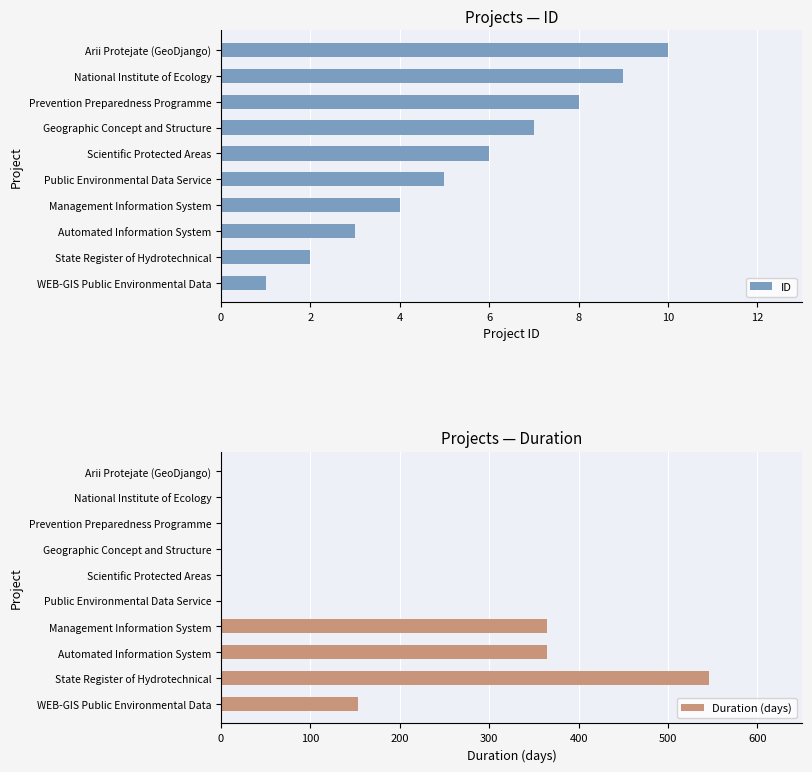

Rank the series by their maximum value, from lowest to highest.

ID, Duration (days)